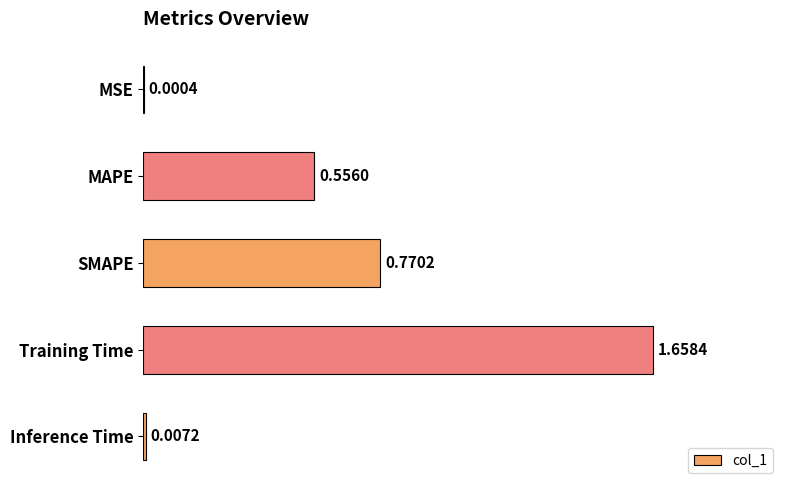

Which label corresponds to the largest value in the chart?

Training Time